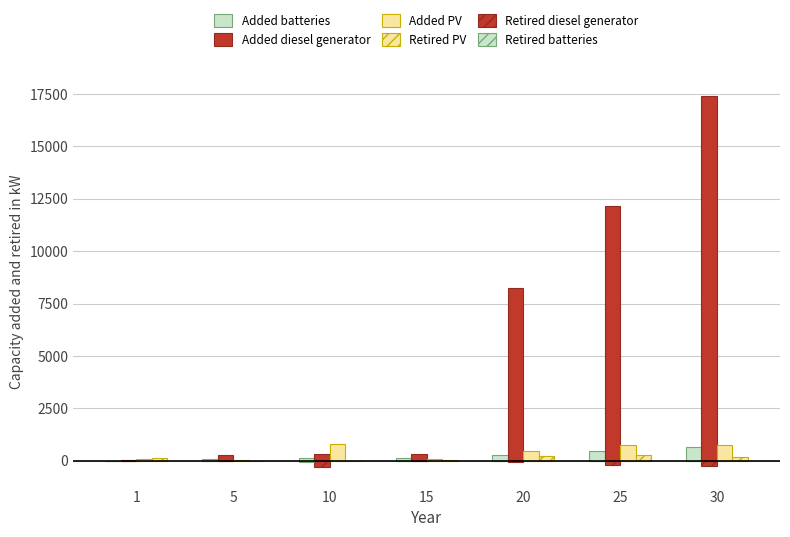

What is the difference between the Retired diesel generator values at 1 and 20?

32.7